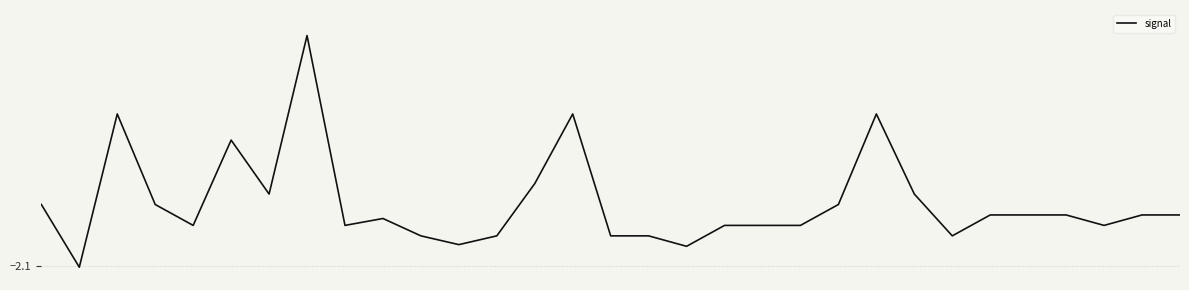

Rank the categories by value from highest to lowest.

7, 2, 14, 22, 5, 13, 6, 23, 0, 3, 21, 25, 26, 27, 29, 30, 9, 4, 8, 18, 19, 20, 28, 10, 12, 15, 16, 24, 11, 17, 1